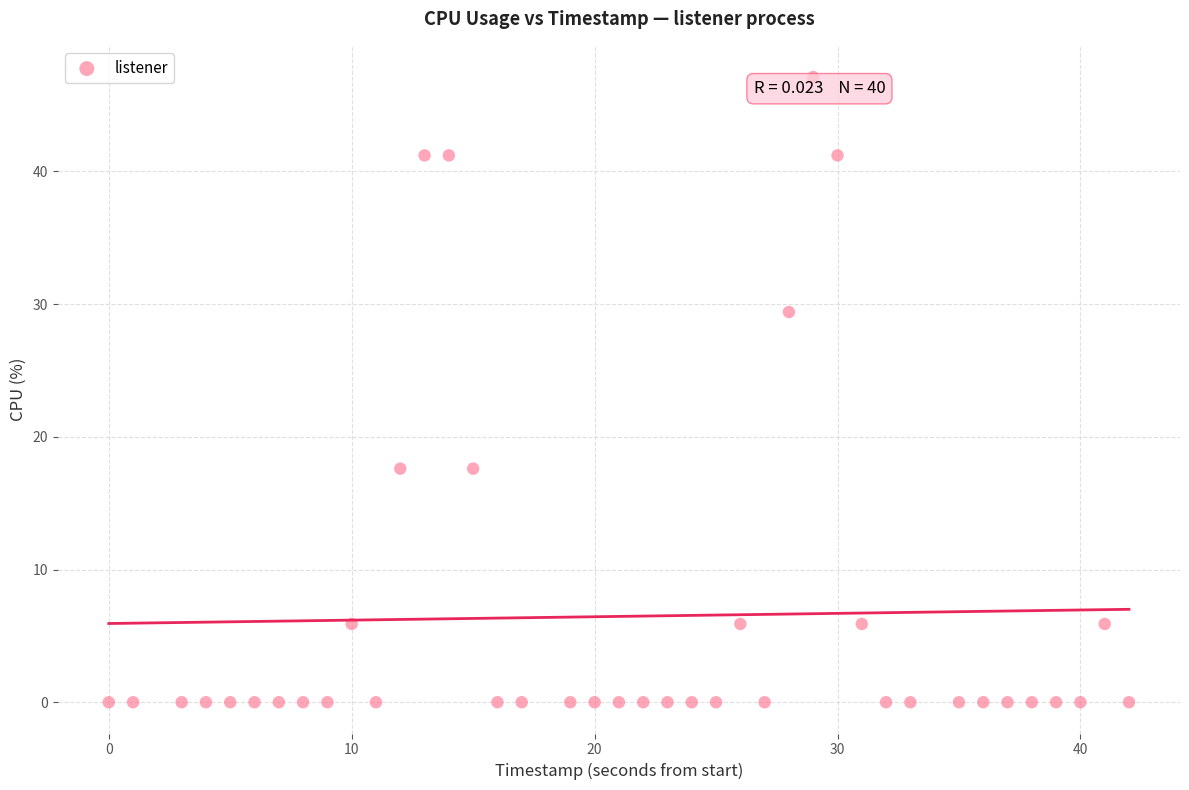

What is the range of X values (max minus min)?

42.0